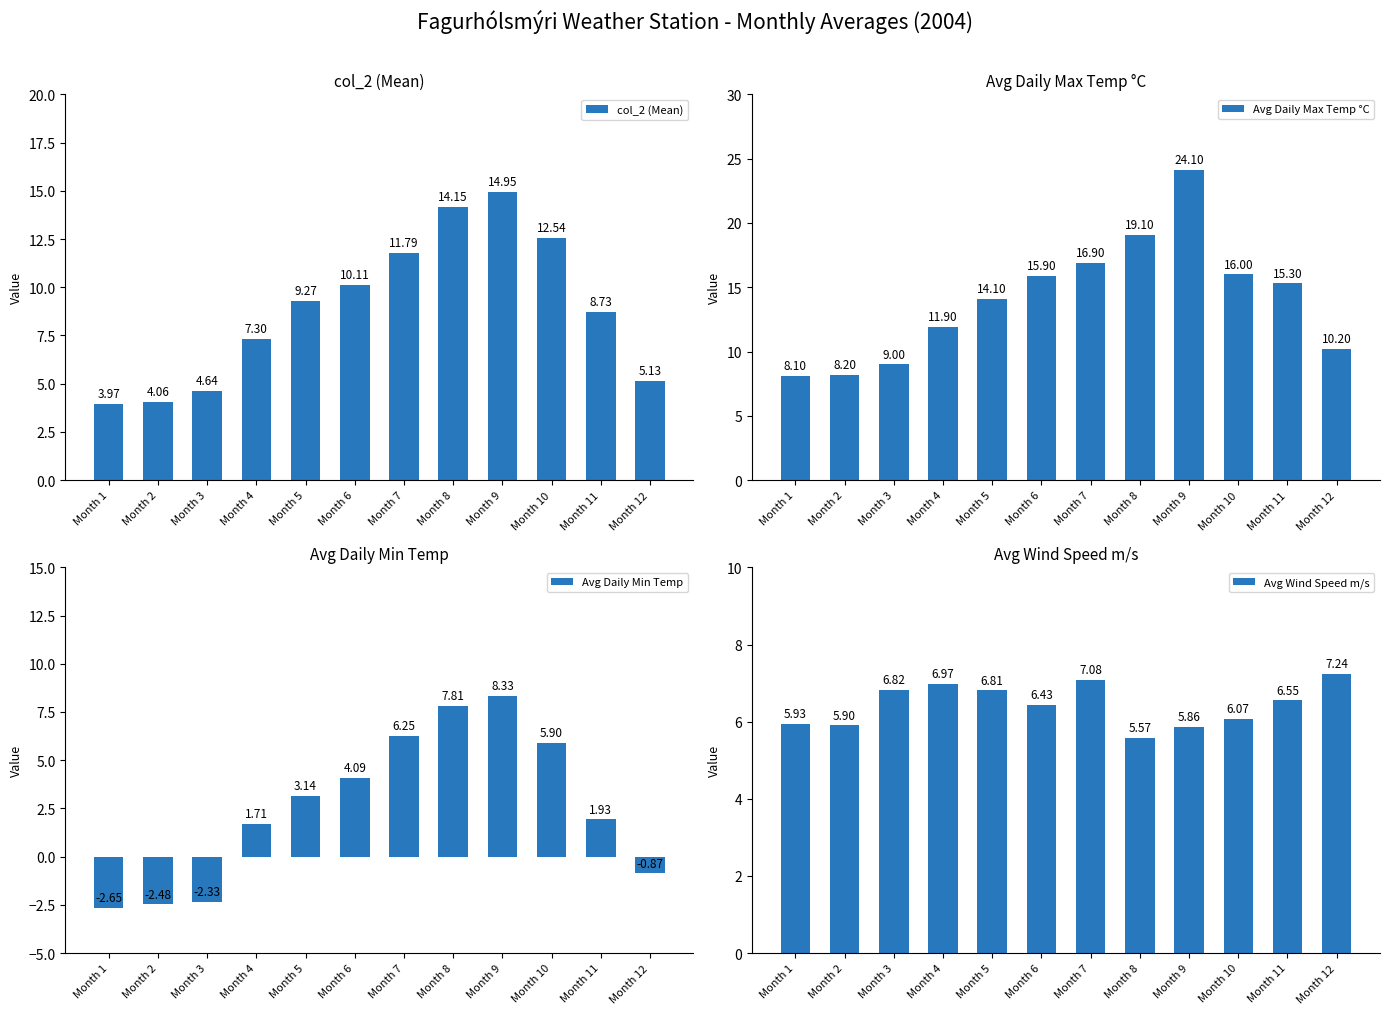

What are all the series names shown in the legend?

col_2 (Mean), Avg Daily Max Temp °C, Avg Daily Min Temp, Avg Wind Speed m/s